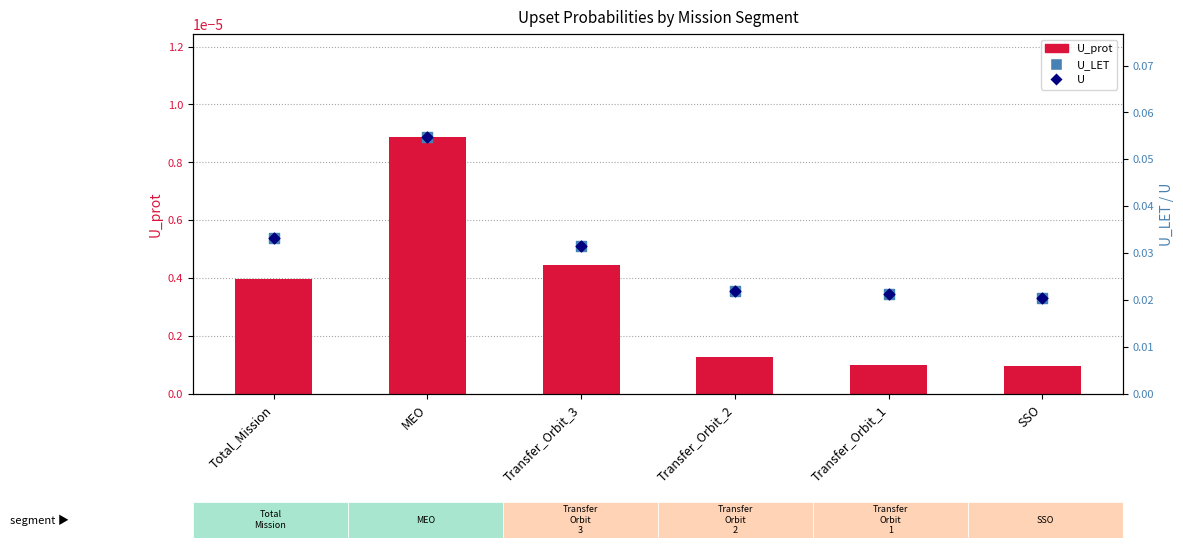

Which series contains the highest Y value?

U